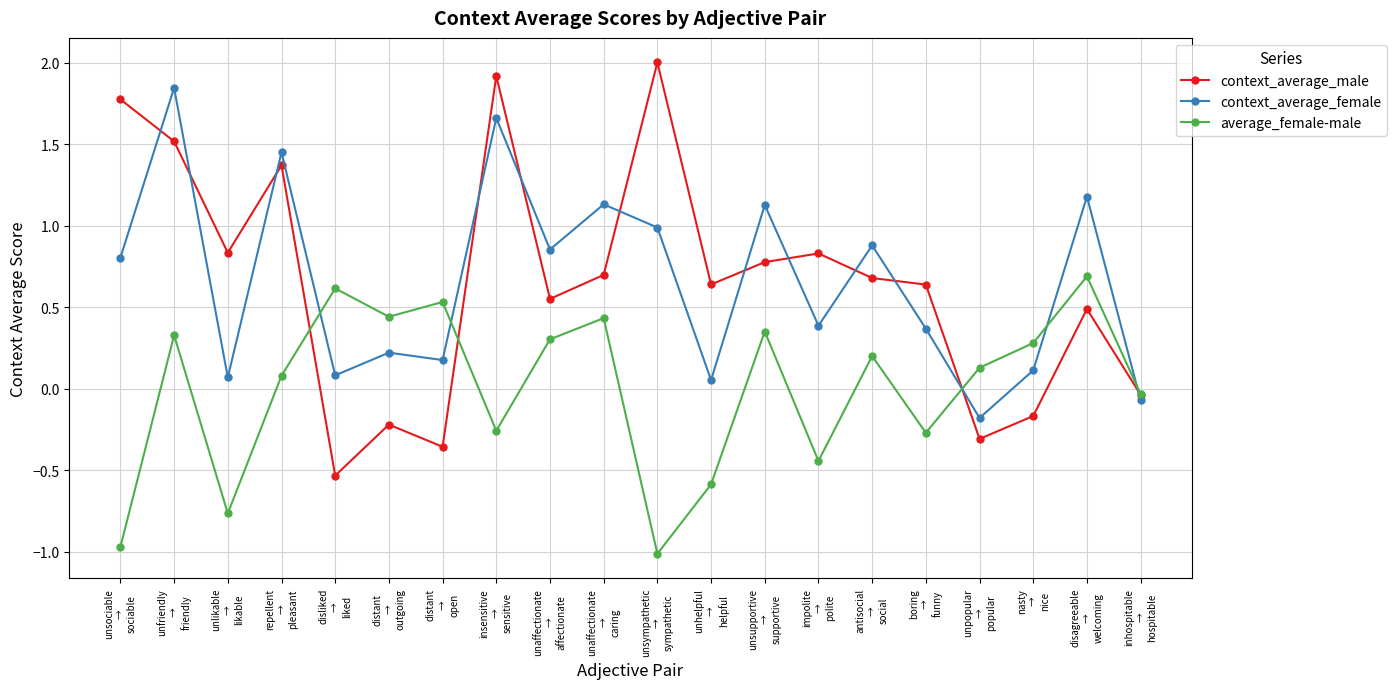

Which series has the widest spread of values?

context_average_male